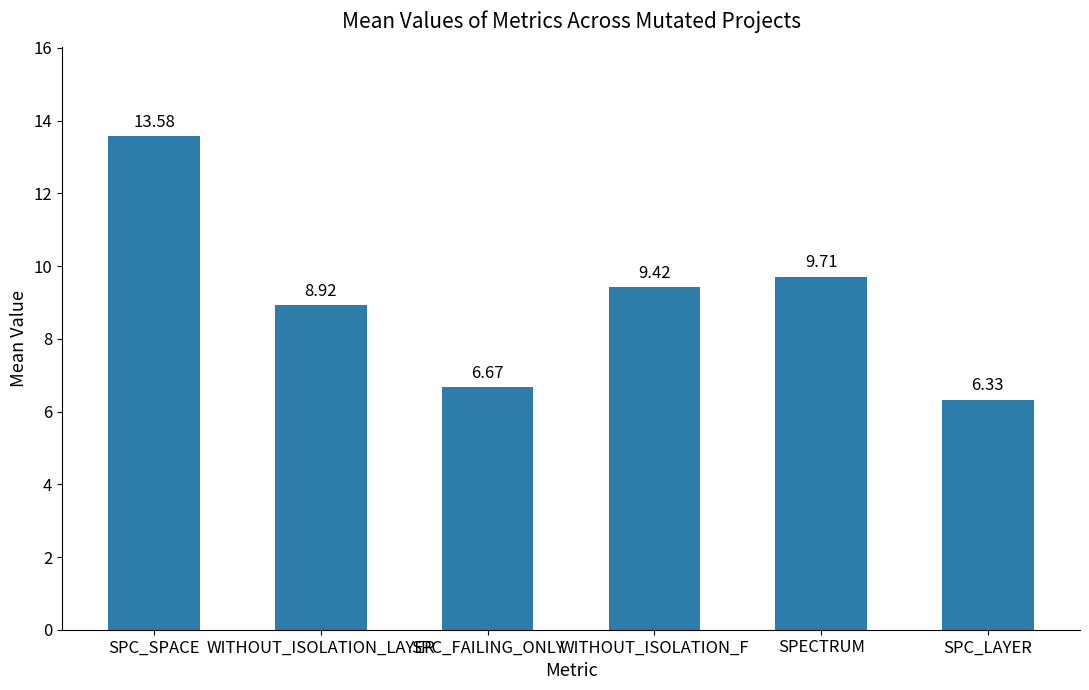

Which has a higher value, SPECTRUM or WITHOUT_ISOLATION_LAYER?

SPECTRUM